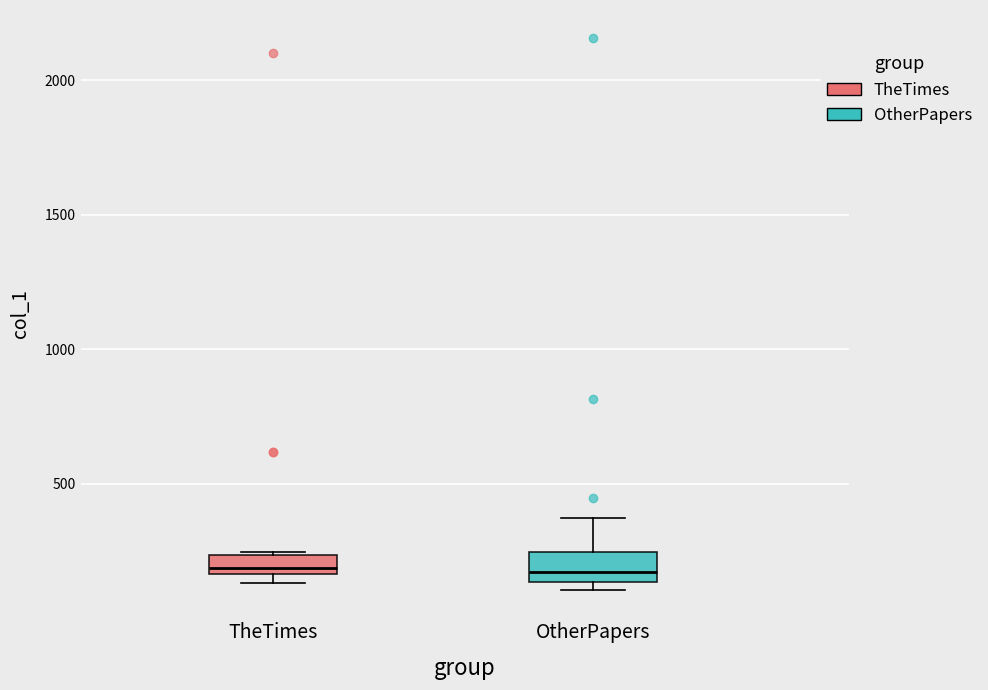

Where is the lower edge of the box for OtherPapers on the y-axis? The values are not printed on the chart, so give them approximately, as read against the axis.

150